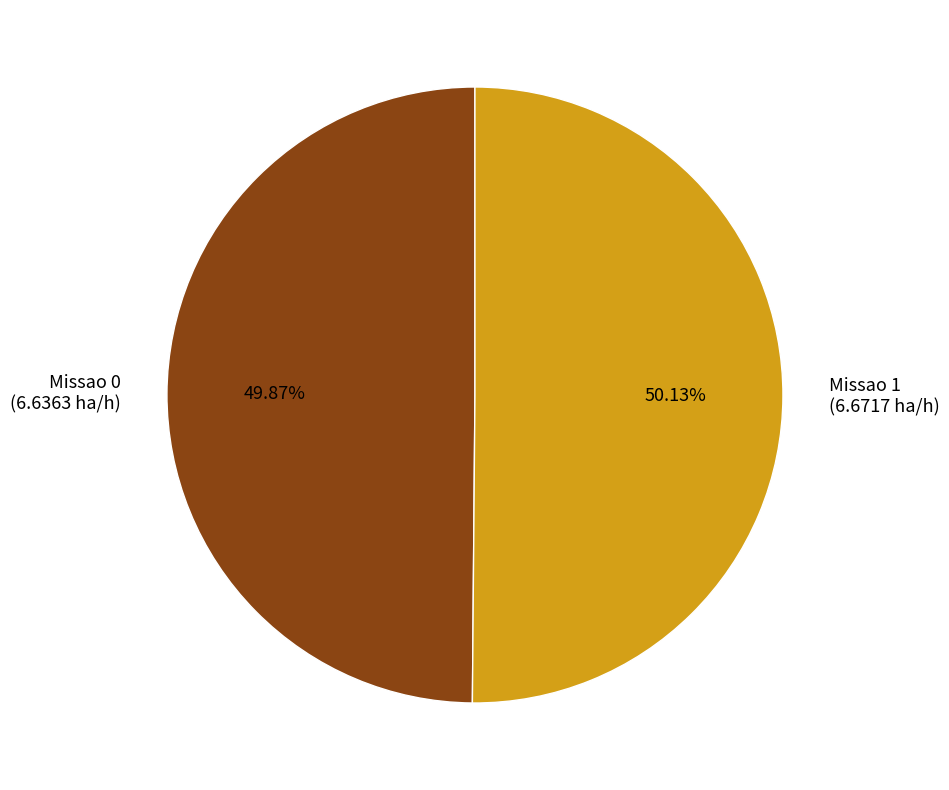

To the nearest percent, what is the combined percentage of Missao 0 and Missao 1?

100%